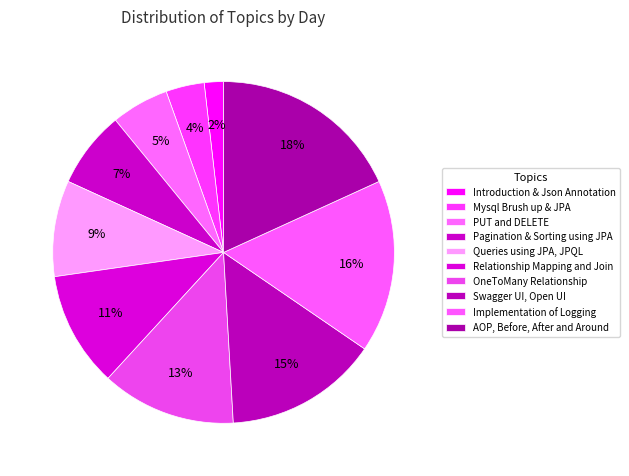

Which category has the smallest portion of the pie?

Introduction & Json Annotation